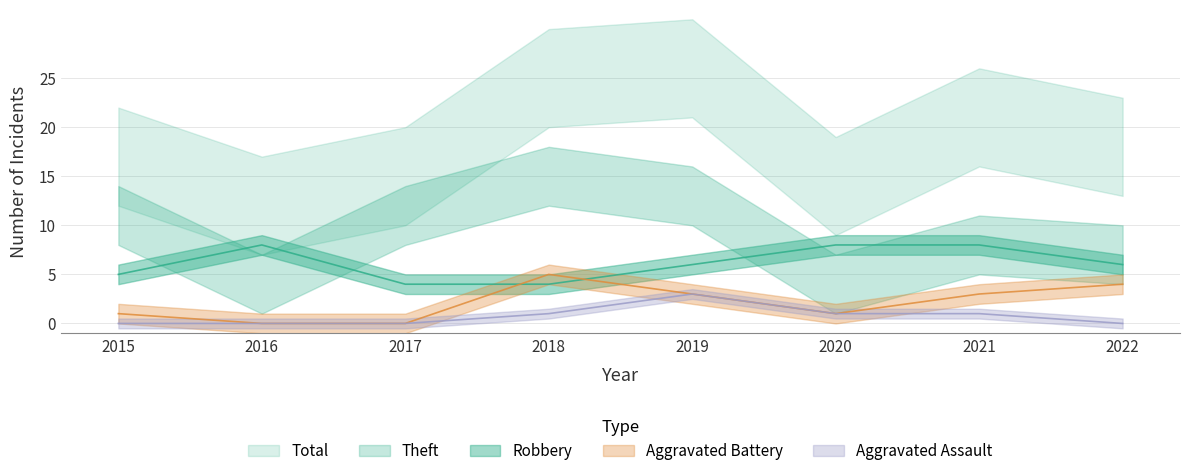

How many interior local peaks does the Aggravated Assault series have?

1